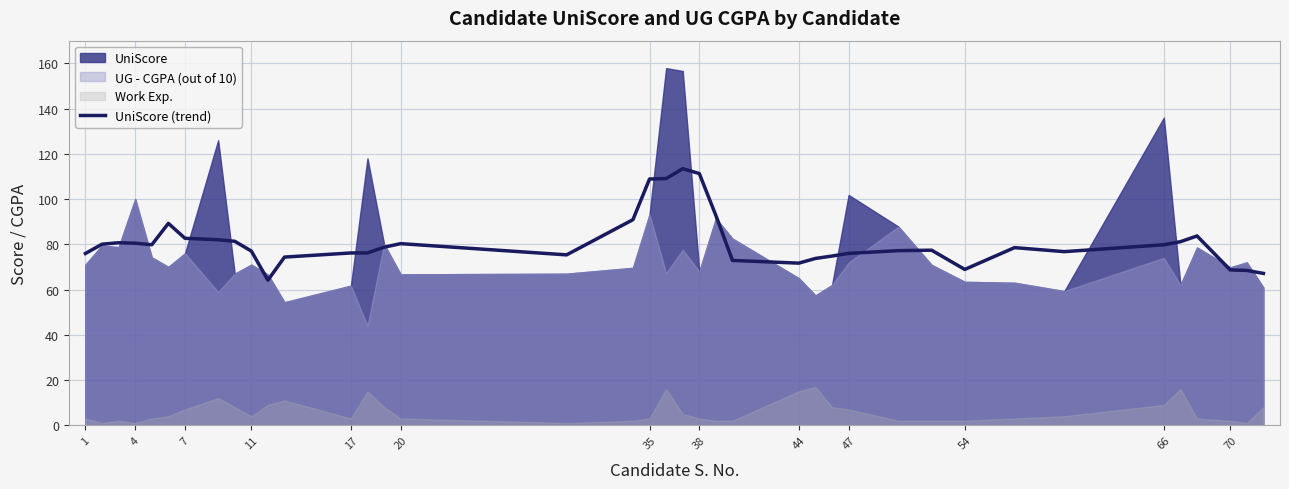

What is the minimum value for UniScore (trend)?

64.1